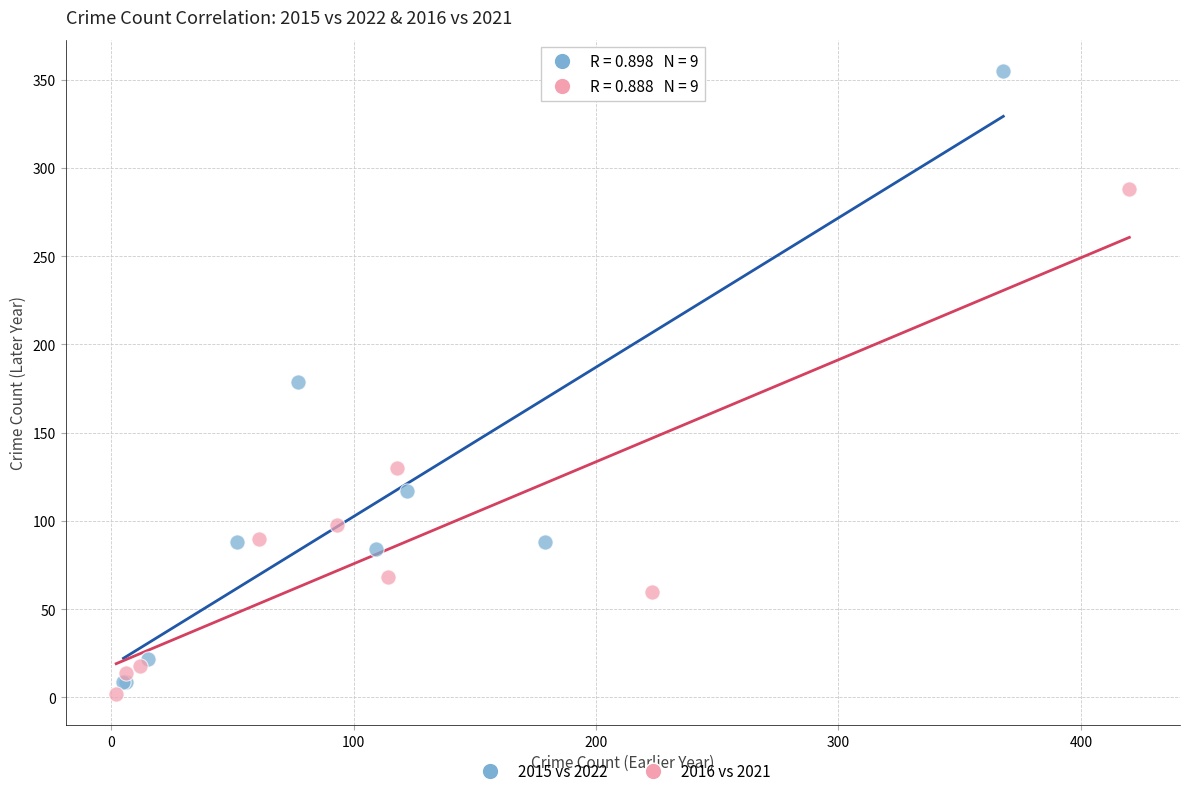

Which series has the largest Y range (max minus min)?

2015 vs 2022